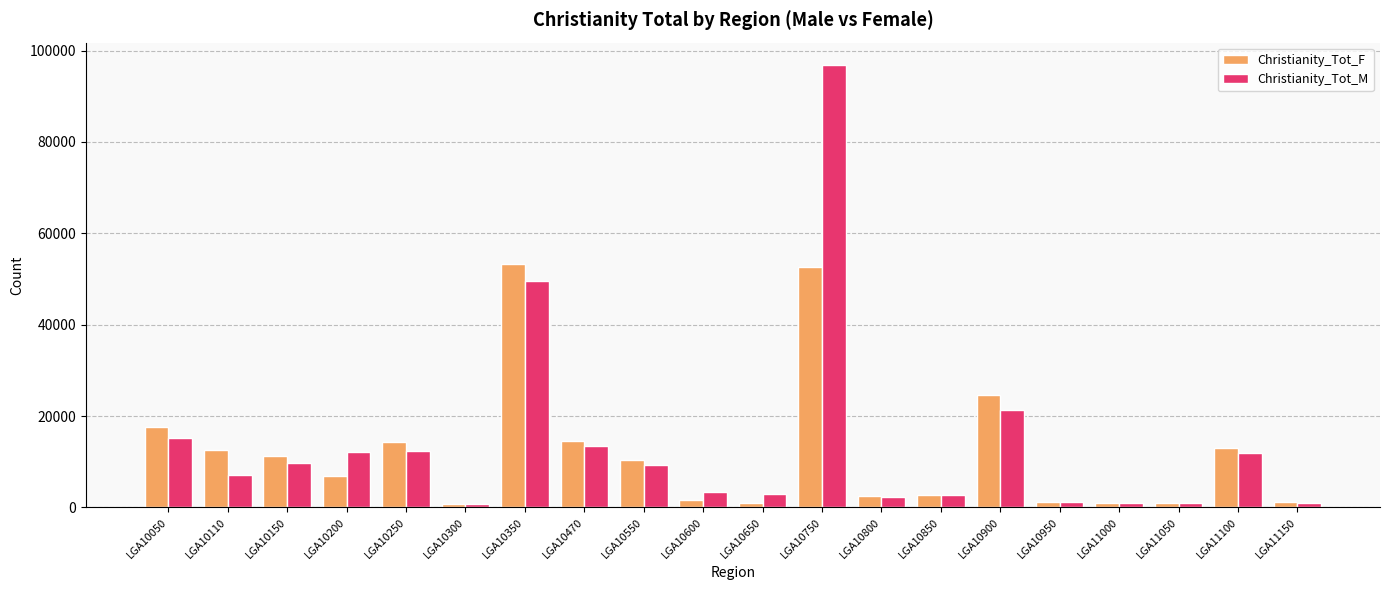

List the series in order of their peak value, highest first.

Christianity_Tot_M, Christianity_Tot_F